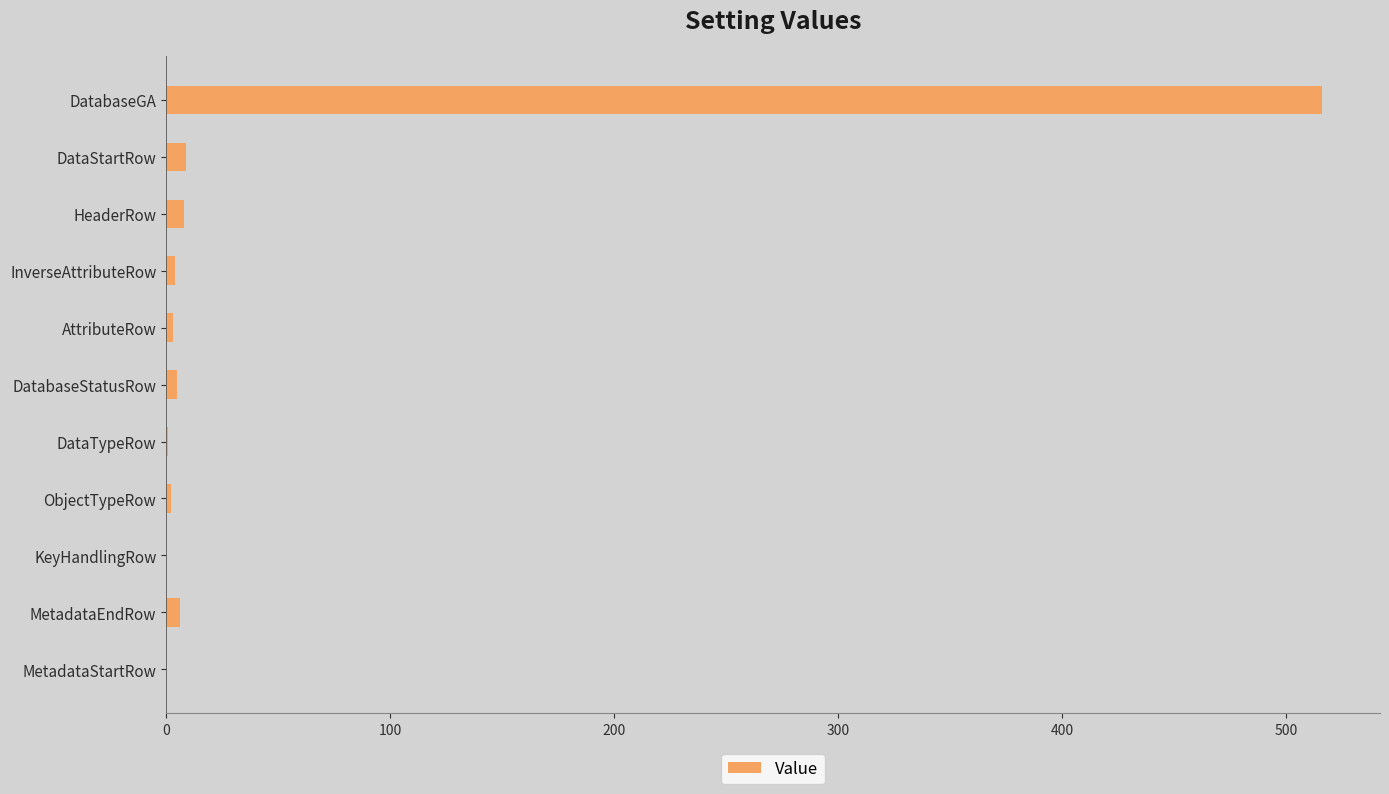

The chart shows a value of 0 at MetadataStartRow. True or false?

True